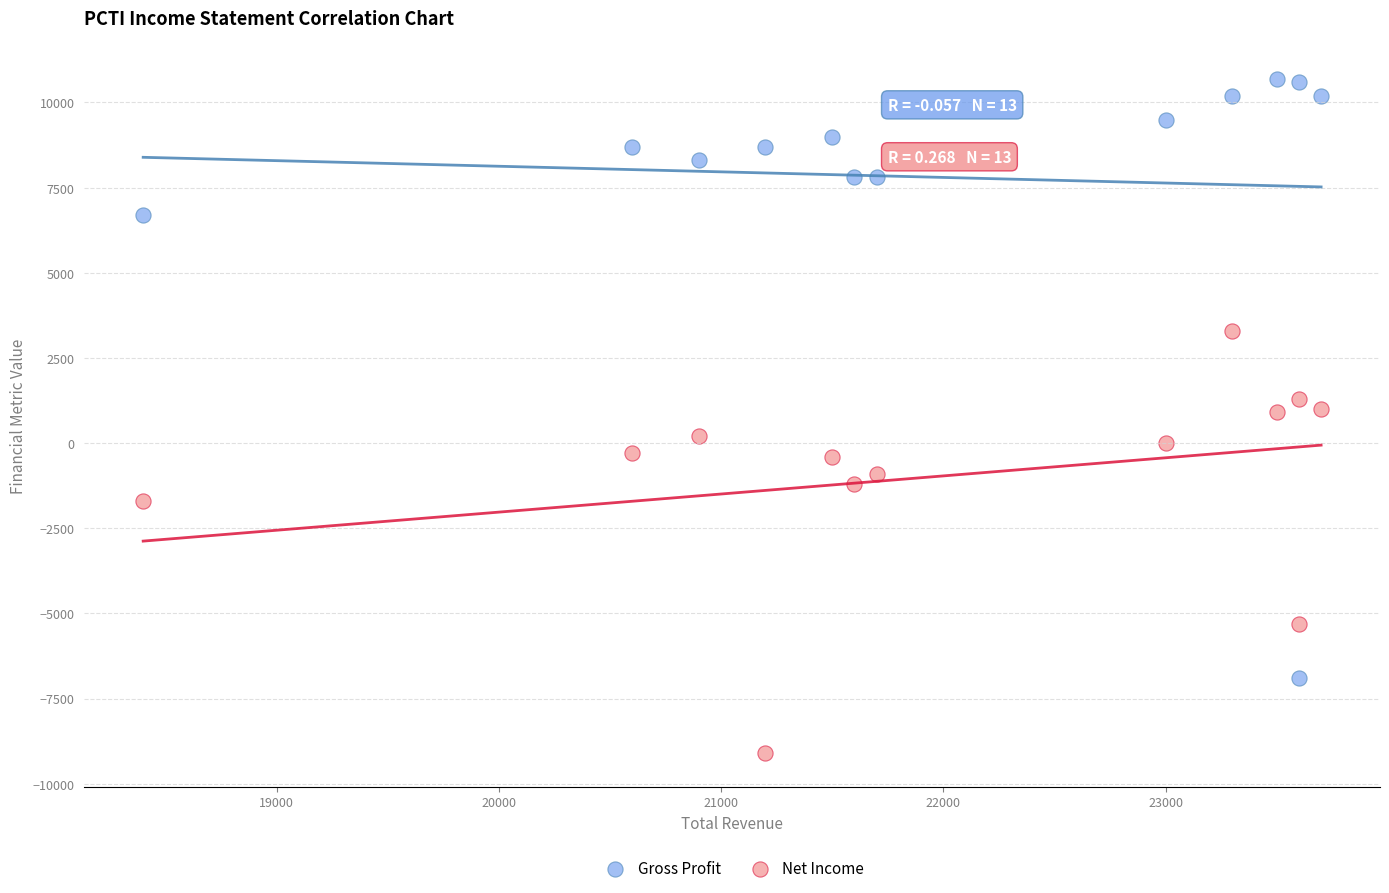

Which series has the widest spread of Y values?

Gross Profit